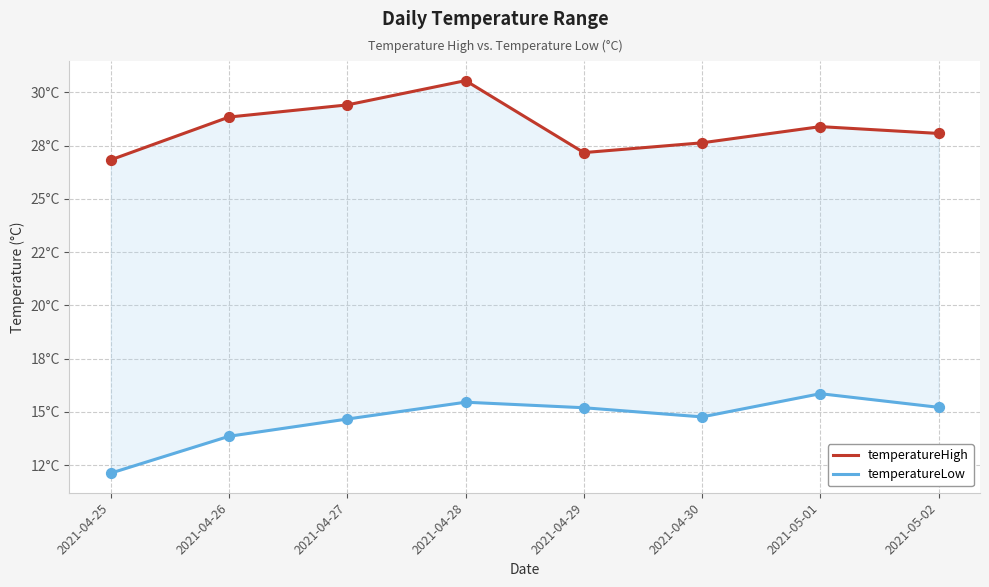

Is the value of temperatureHigh at 2021-05-02 greater than the value of temperatureLow at 2021-05-02?

Yes